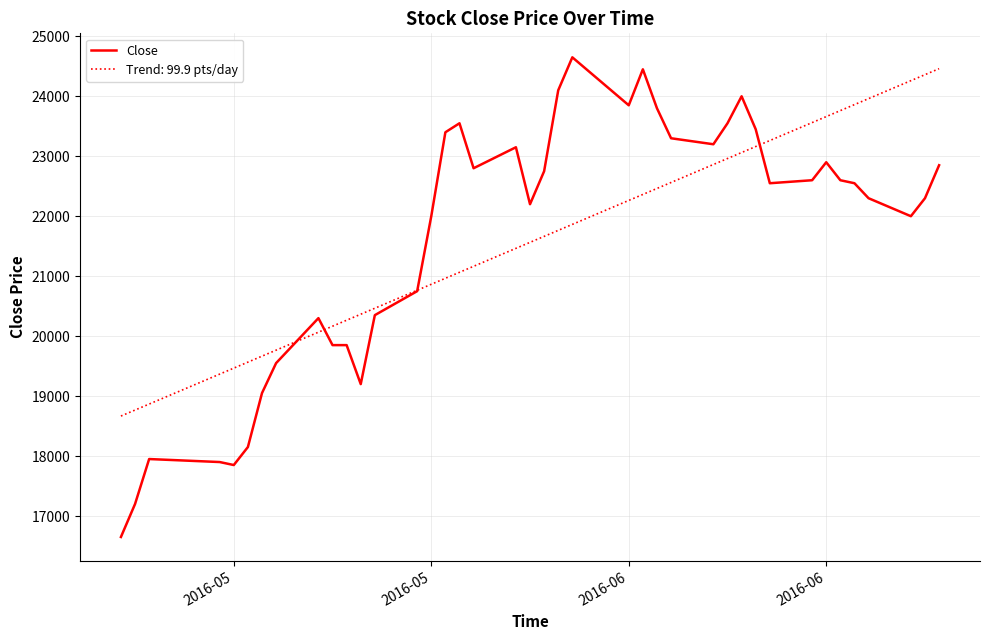

What is the minimum value for Trend: 99.9 pts/day?

18667.2